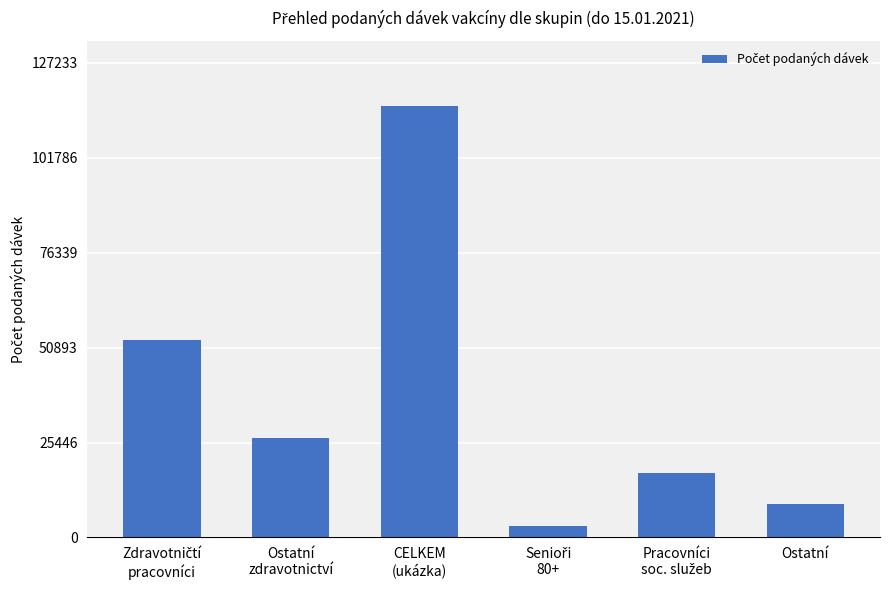

How many bars are there in total?

6